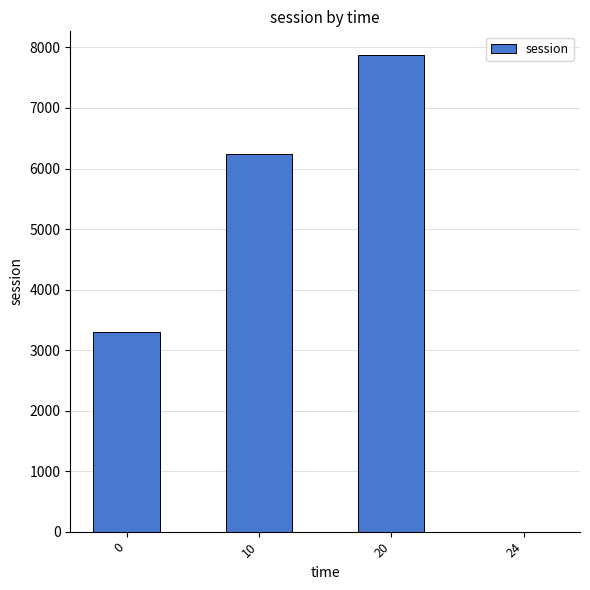

True or false: the data shows 4178.6 at 24.

False